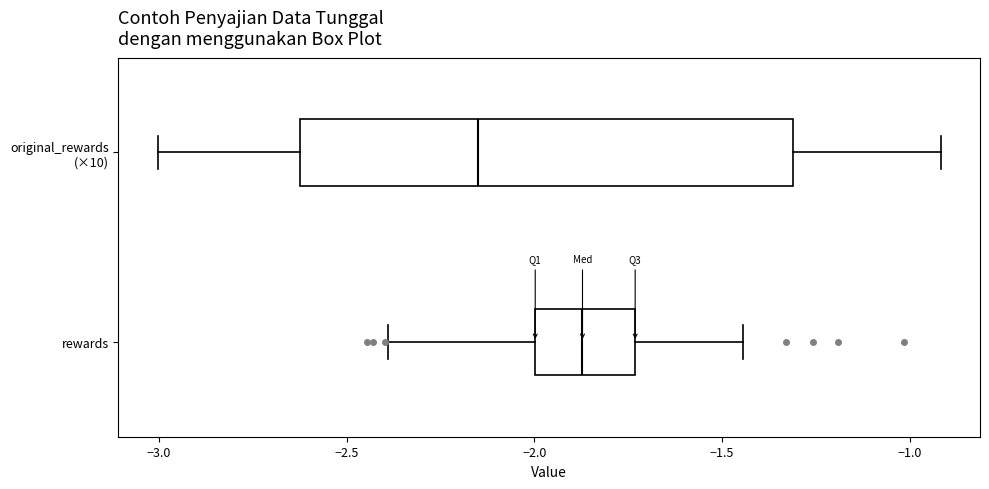

Where does the left whisker of the box for original_rewards (×10) end on the x-axis? The values are not printed on the chart, so give them approximately, as read against the axis.

-3.00